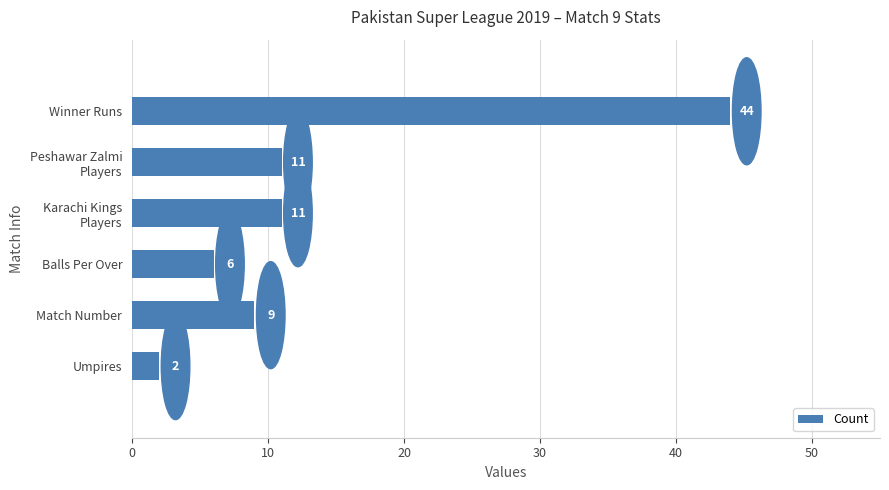

Count the number of categories in the chart.

6